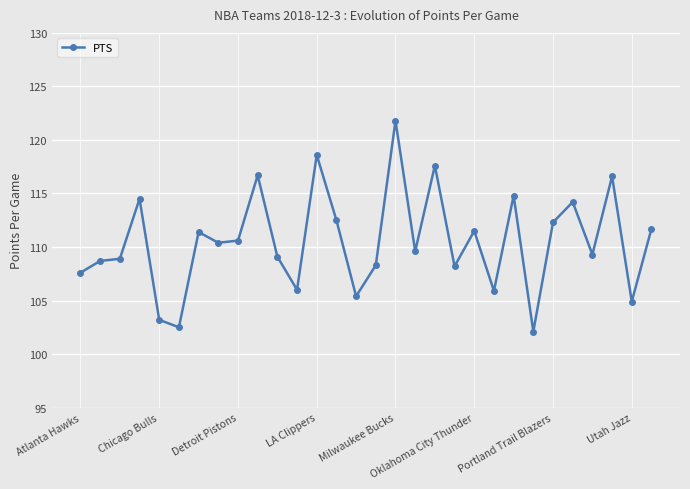

What is the greatest value displayed?

121.8